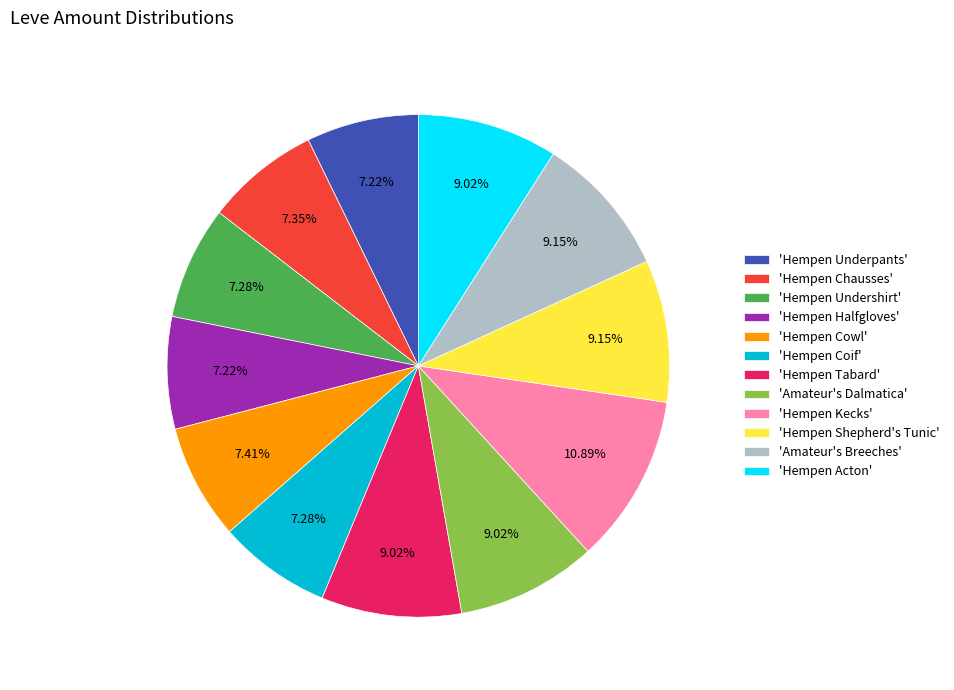

What is the ratio of the value at 'Hempen Shepherd's Tunic' to the value at 'Amateur's Breeches'?

1.0